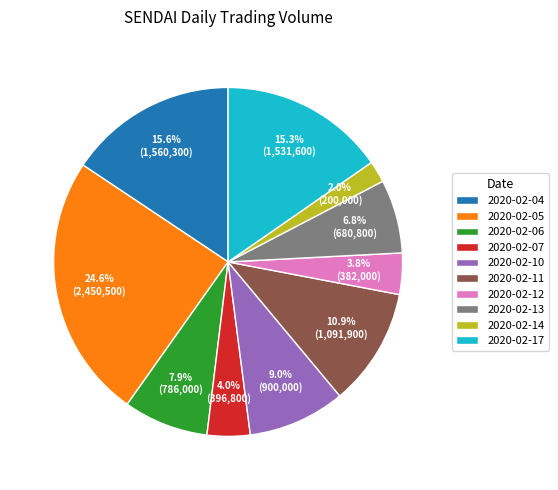

To the nearest percent, what is the combined percentage of 2020-02-04 and 2020-02-11?

27%